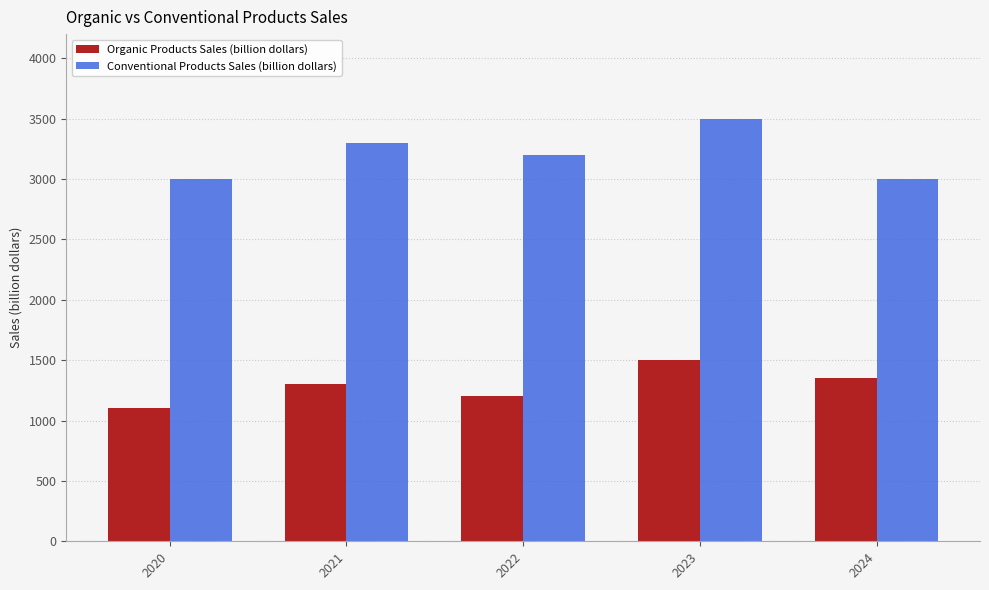

Is it true that Organic Products Sales (billion dollars) equals 1500 at 2023?

True